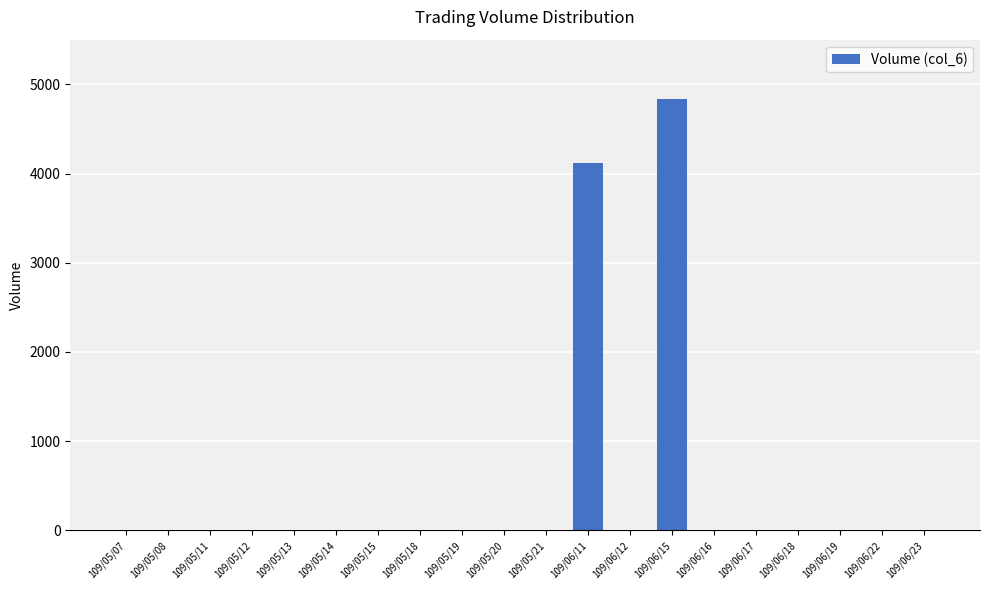

What is the sum of all values?

8960